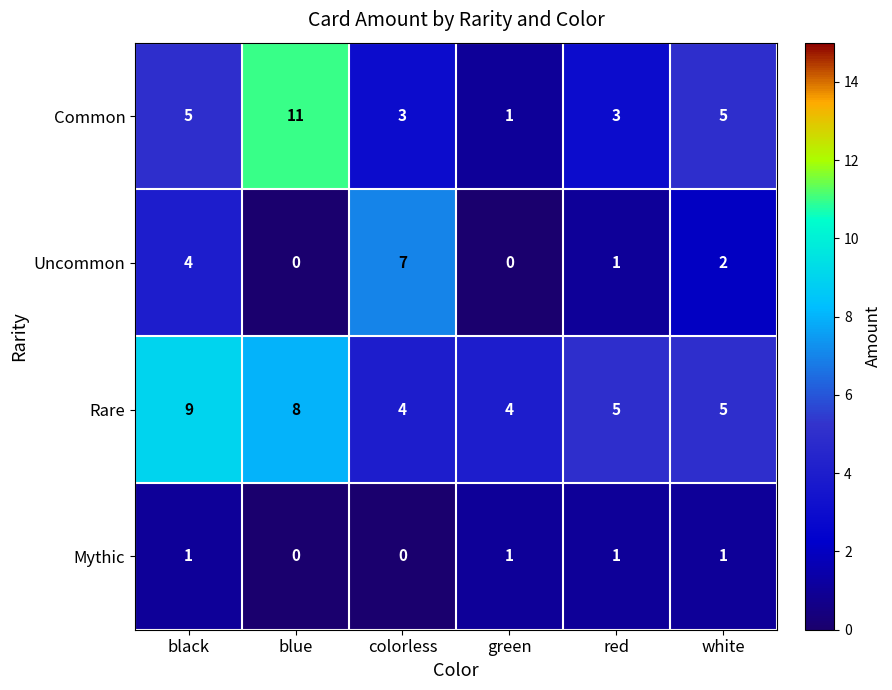

Reading left to right, transcribe all the data shown in this chart.

Common: black=5	blue=11	colorless=3	green=1	red=3	white=5
Uncommon: black=4	blue=0	colorless=7	green=0	red=1	white=2
Rare: black=9	blue=8	colorless=4	green=4	red=5	white=5
Mythic: black=1	blue=0	colorless=0	green=1	red=1	white=1